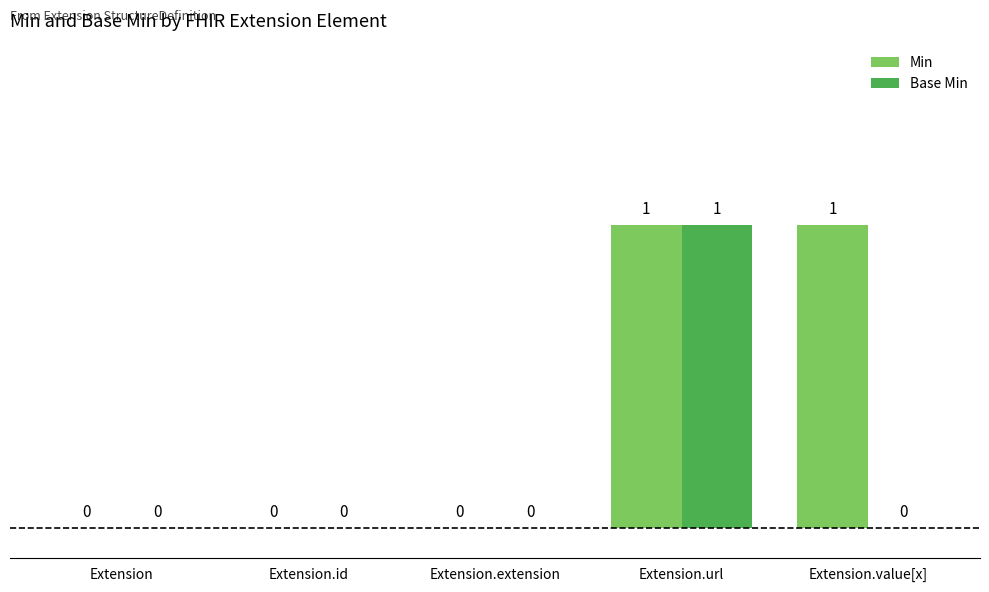

Count the number of categories in the chart.

5